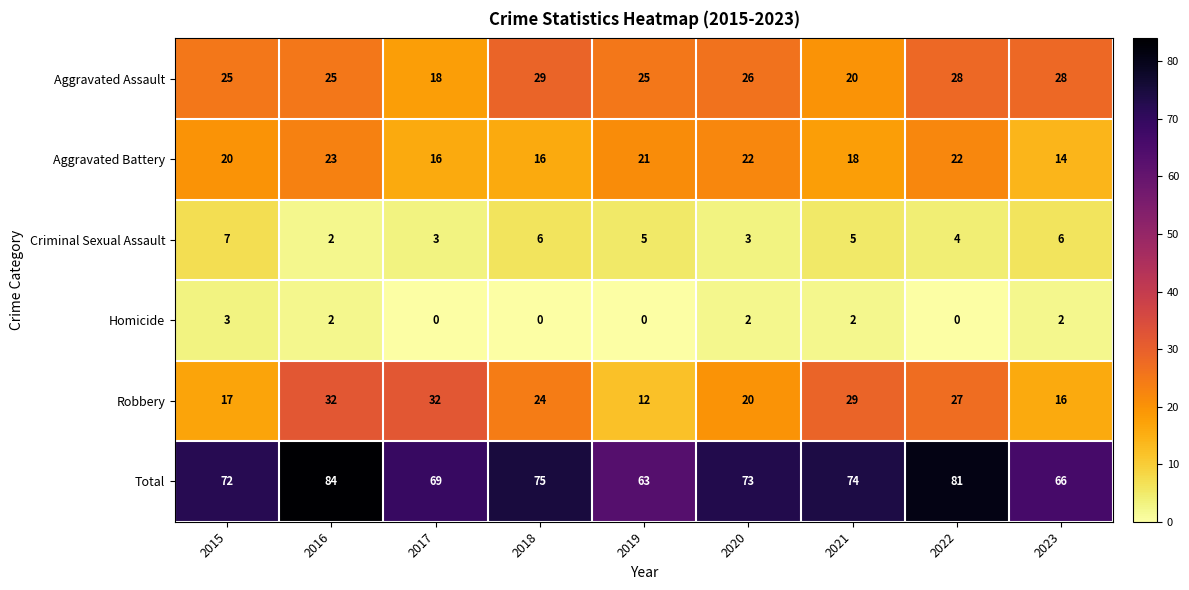

What is the average value of the Criminal Sexual Assault series?

5